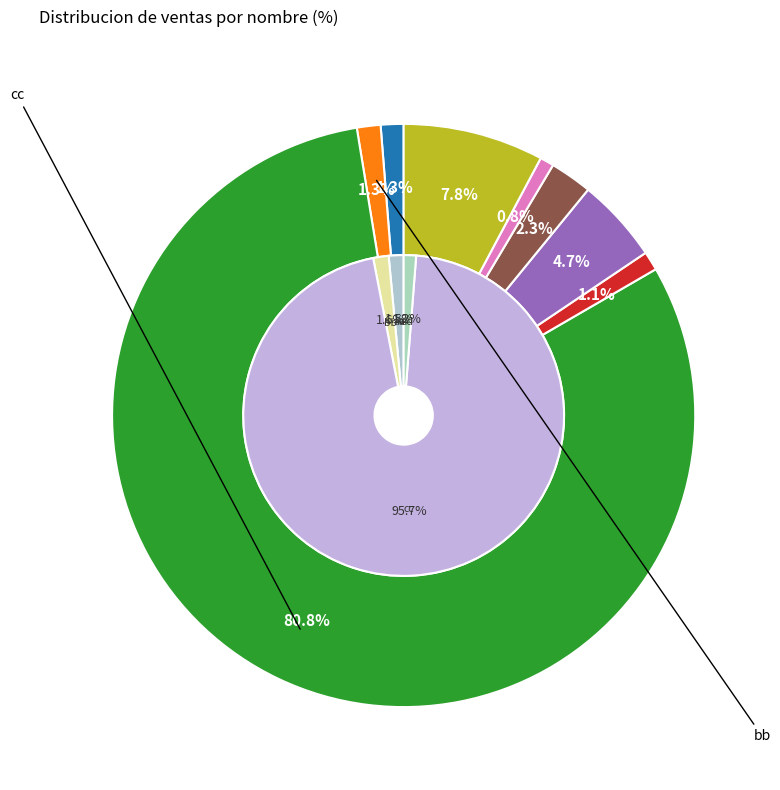

To the nearest percent, what is the combined percentage of bb and cc?

82%